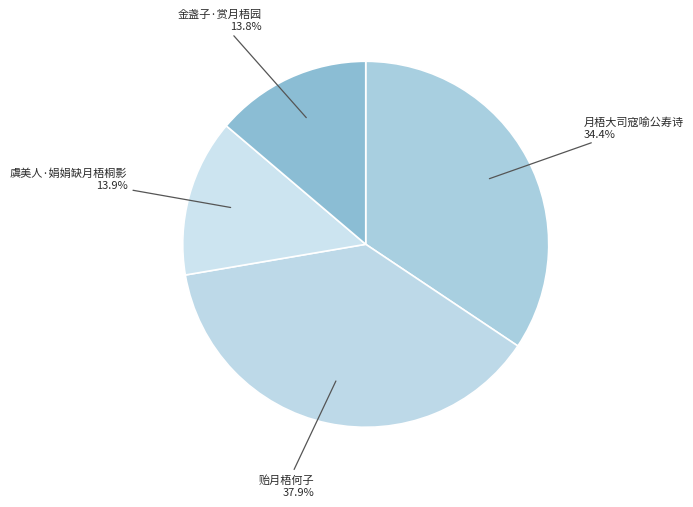

How many segments does this pie chart have?

4